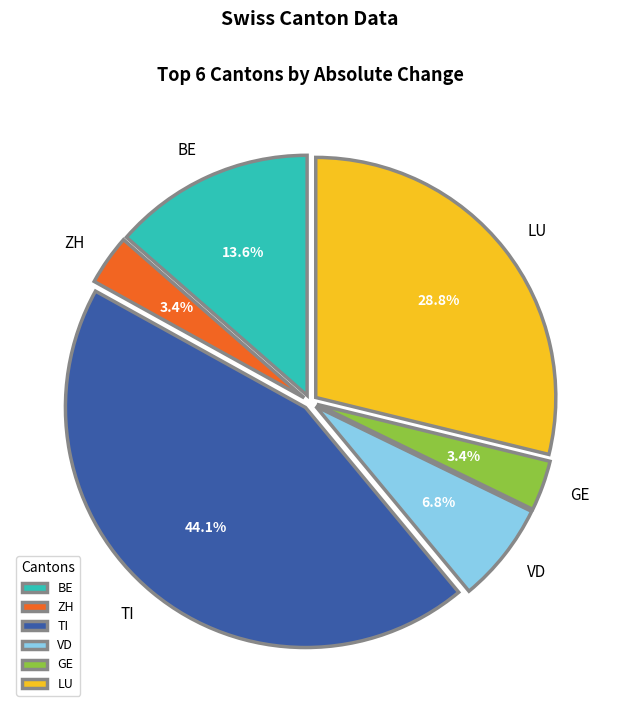

To the nearest percent, what is the combined percentage of GE and BE?

17%